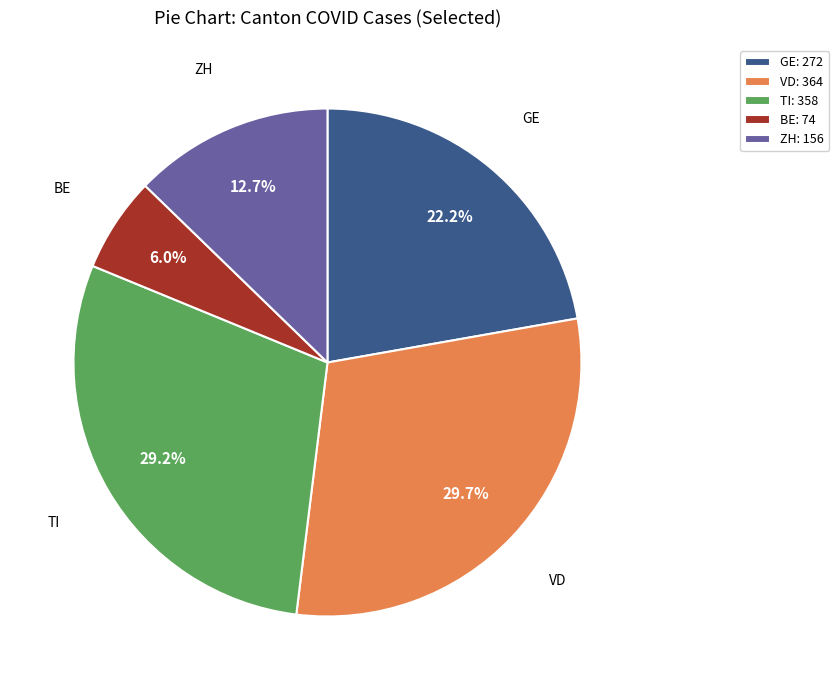

To the nearest percent, what is the average slice percentage?

20%